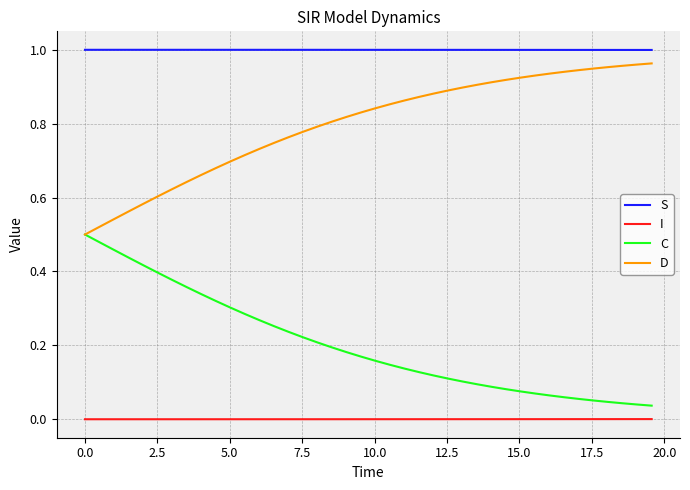

What is the sum of all S values?

40.0